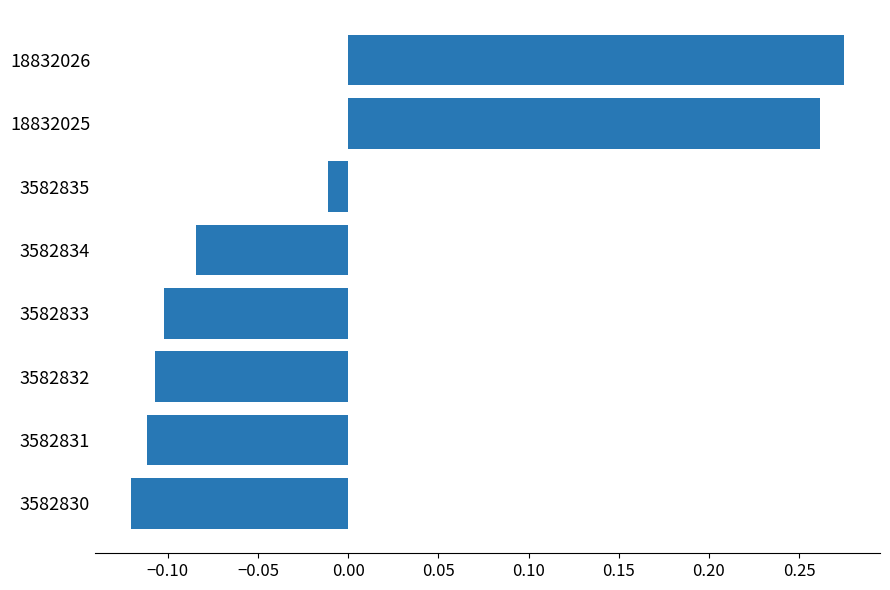

Which label corresponds to the largest value in the chart?

18832026